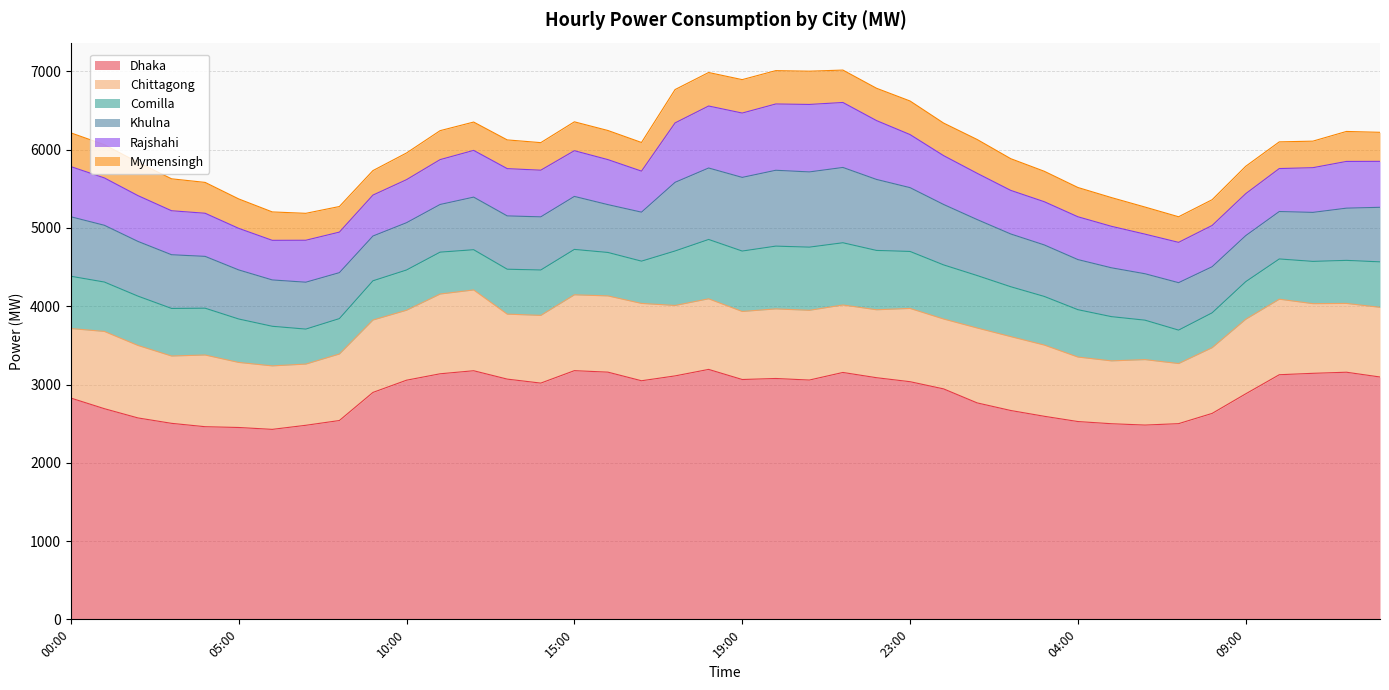

Where is Dhaka nearest to the value 2810?

00:00